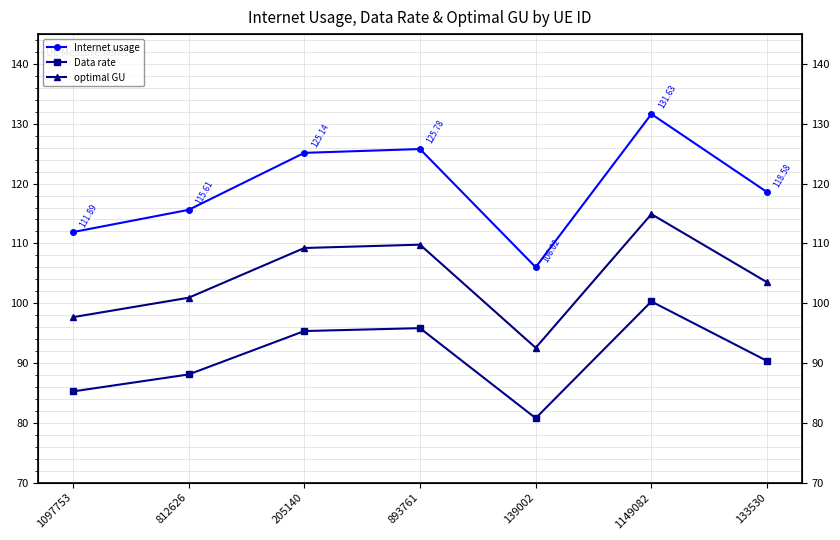

At 205140, list the series in order from smallest to largest.

Data rate, optimal GU, Internet usage